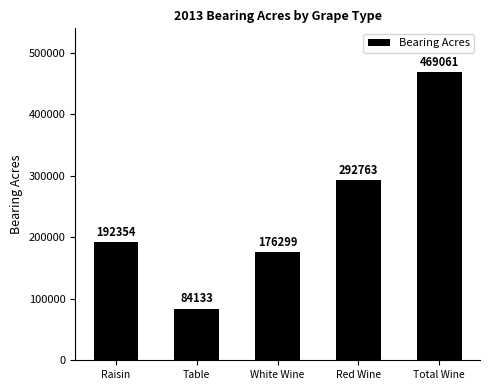

At which category does the chart reach its peak across all series?

Total Wine